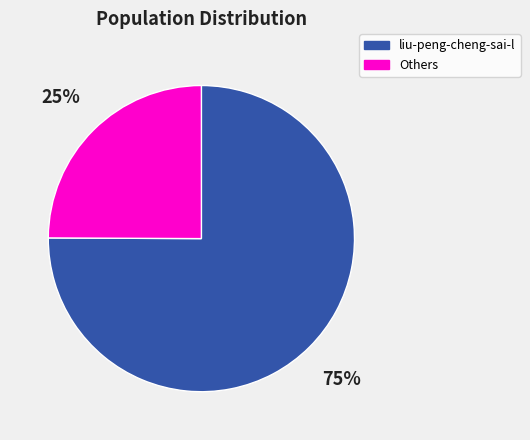

How many segments does this pie chart have?

2